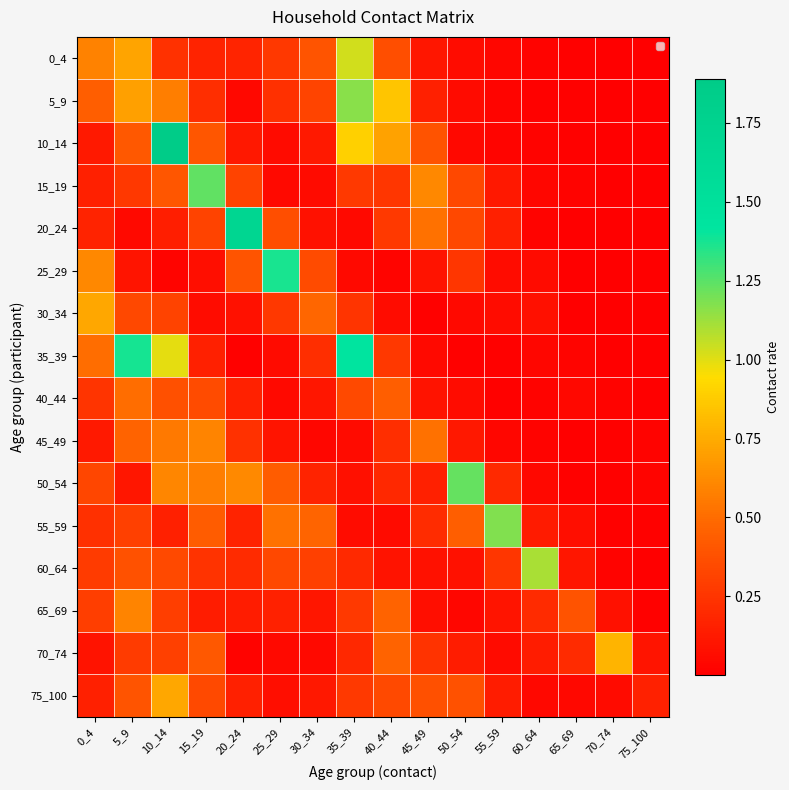

Which category has the lowest value in the 10_14 series?

75_100